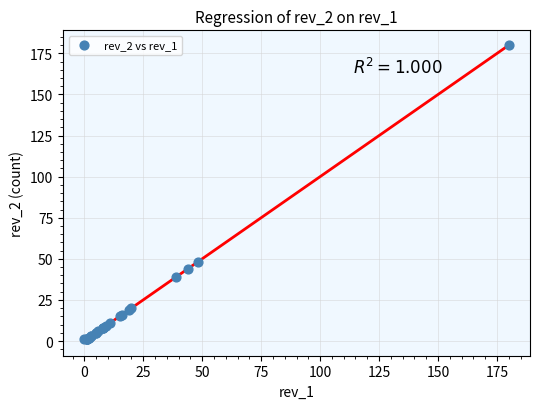

What Y value in the scatter plot is closest to 90?

48